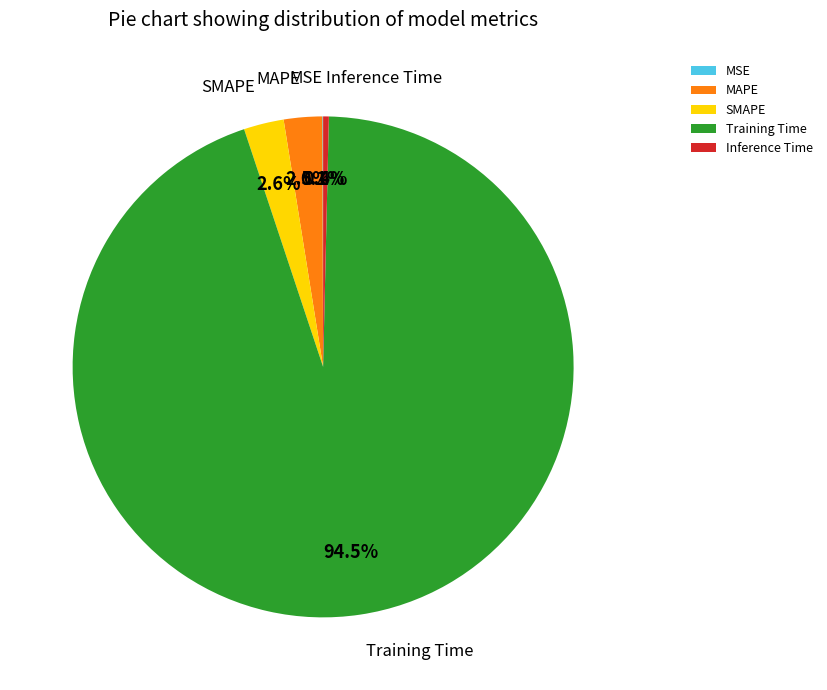

Combined, what portion of the pie is SMAPE and Inference Time?

3.0%